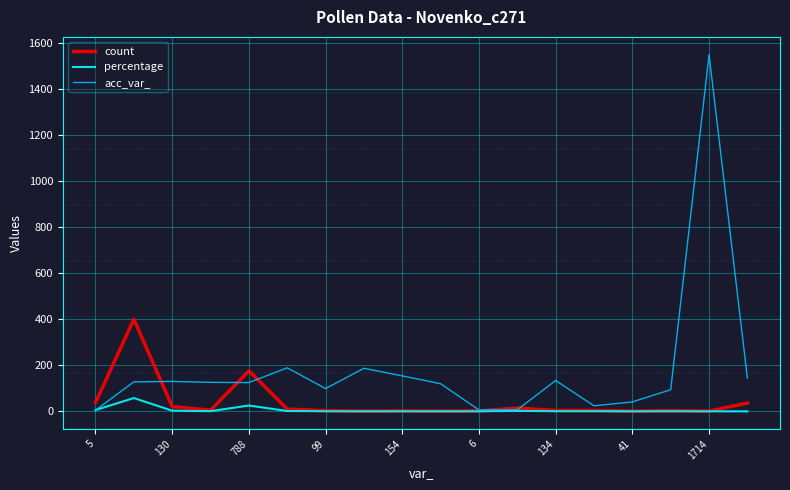

What is the maximum value for count?

400.0